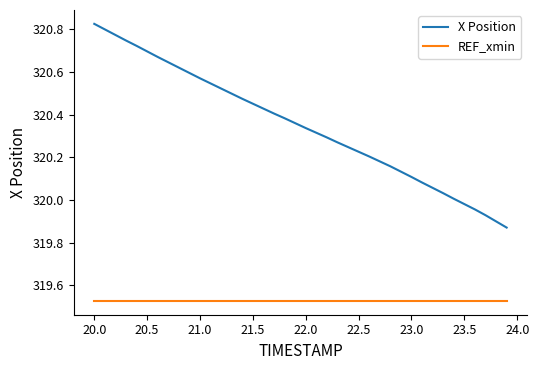

List the series in order of their peak value, lowest first.

REF_xmin, X Position